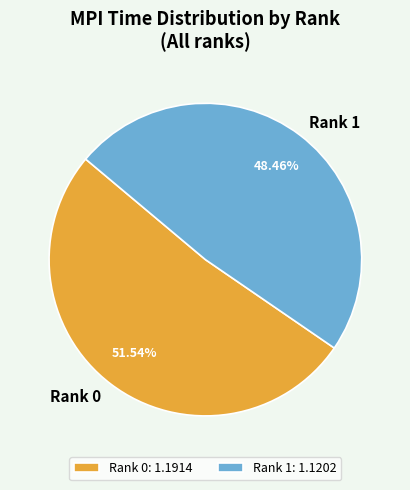

To the nearest percent, what is the difference between the largest and smallest slice percentages?

3%